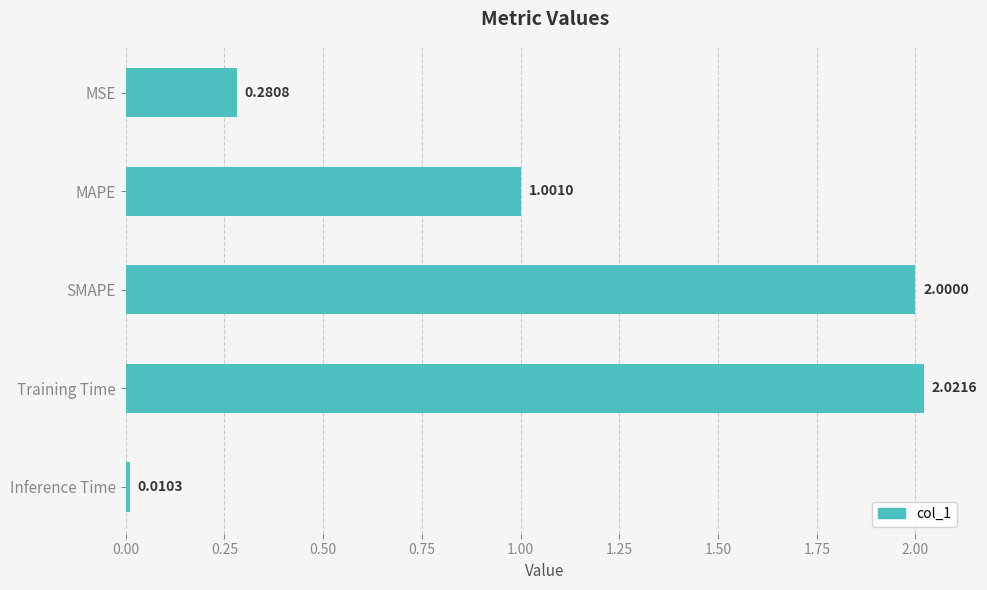

What is the sum of all values?

5.3